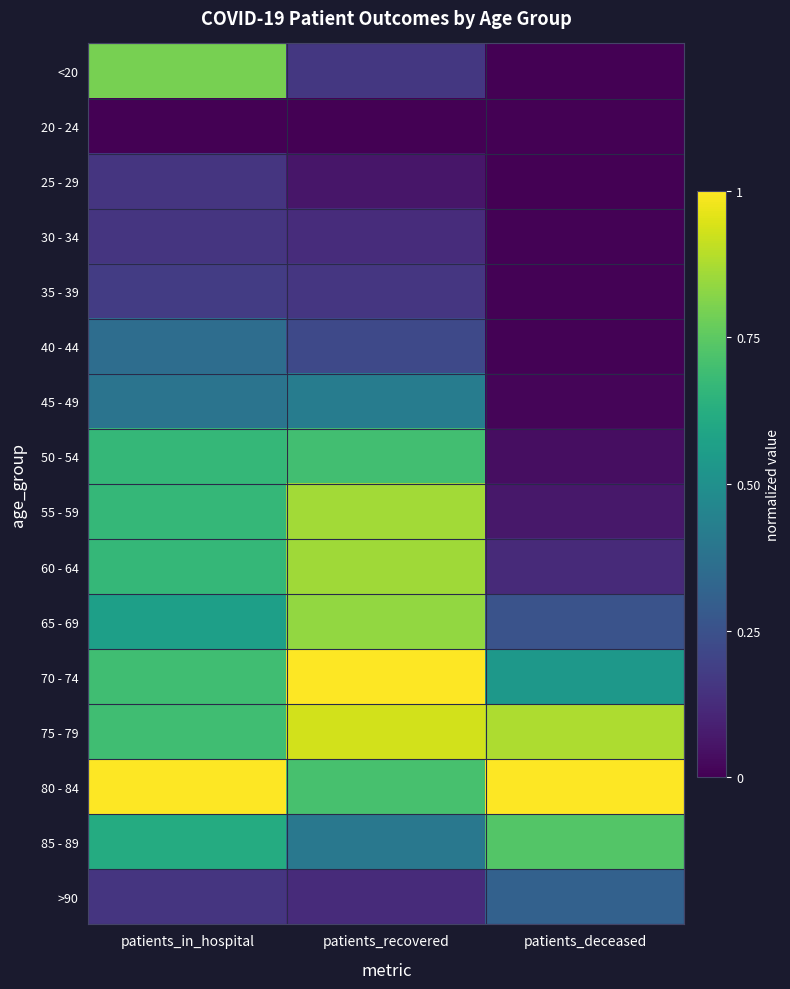

What is the greatest value displayed?

1.0